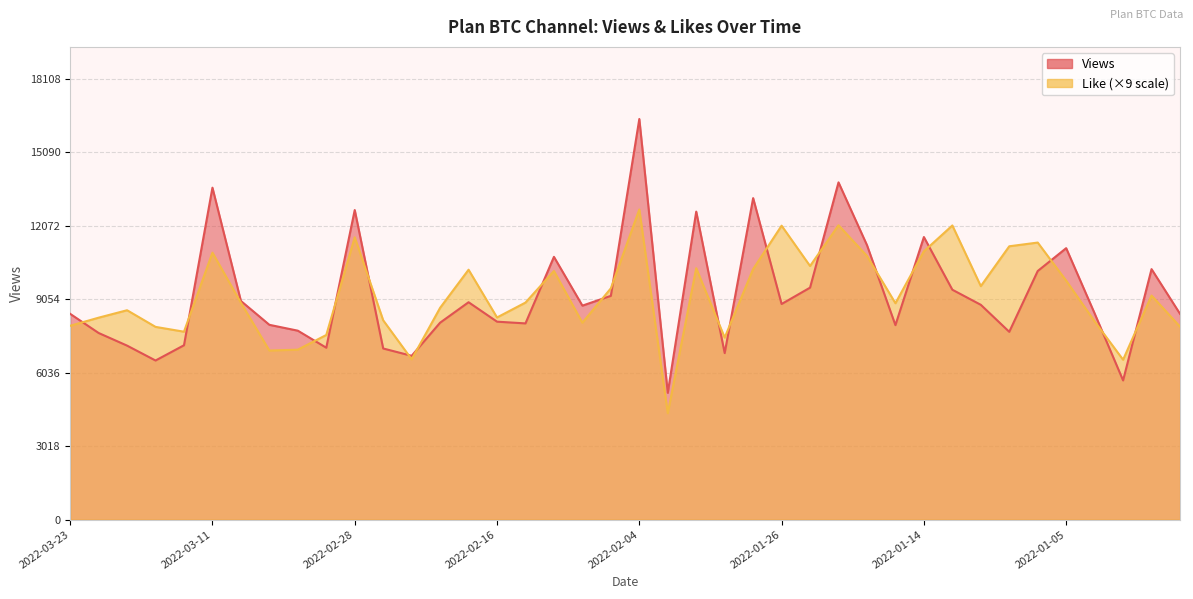

Where does the Like series first go above 8919?

2022-03-11